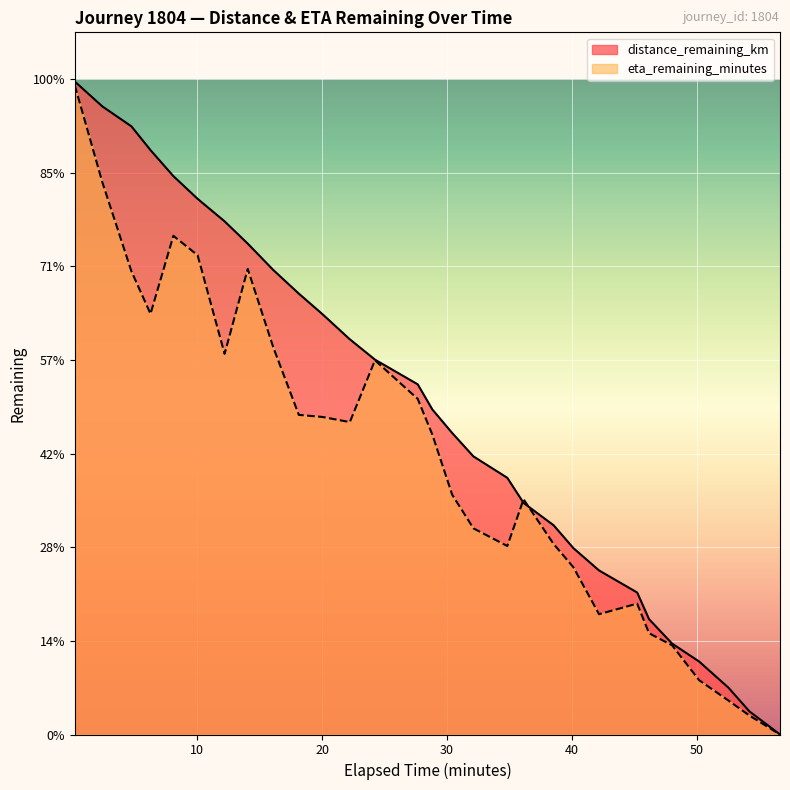

How many values in distance_remaining_km are above zero?

28